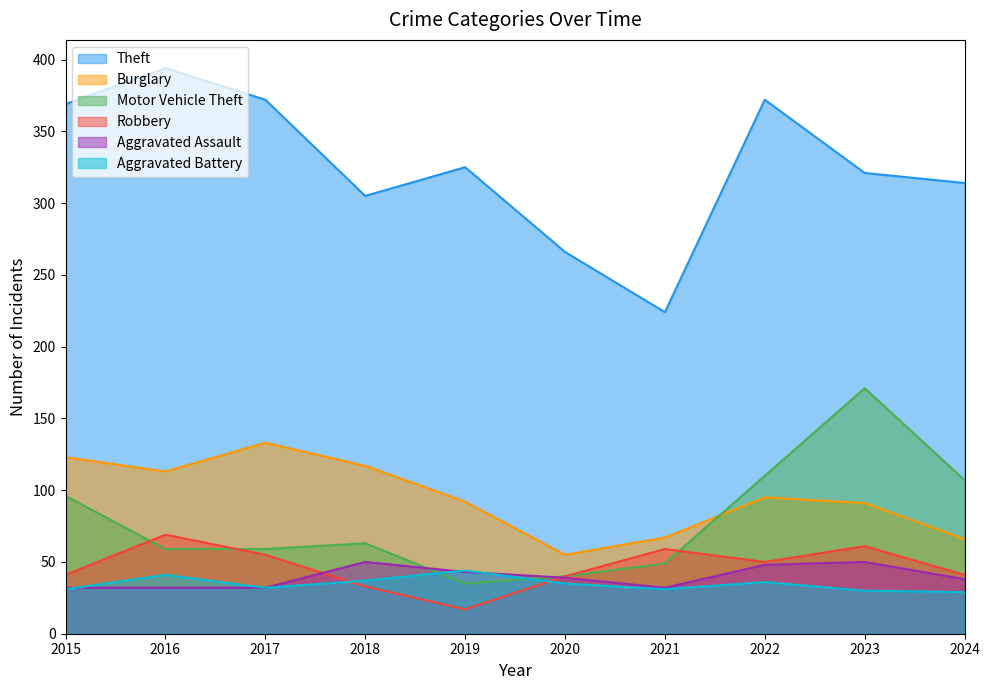

Does the chart display data point markers on the line(s)?

No